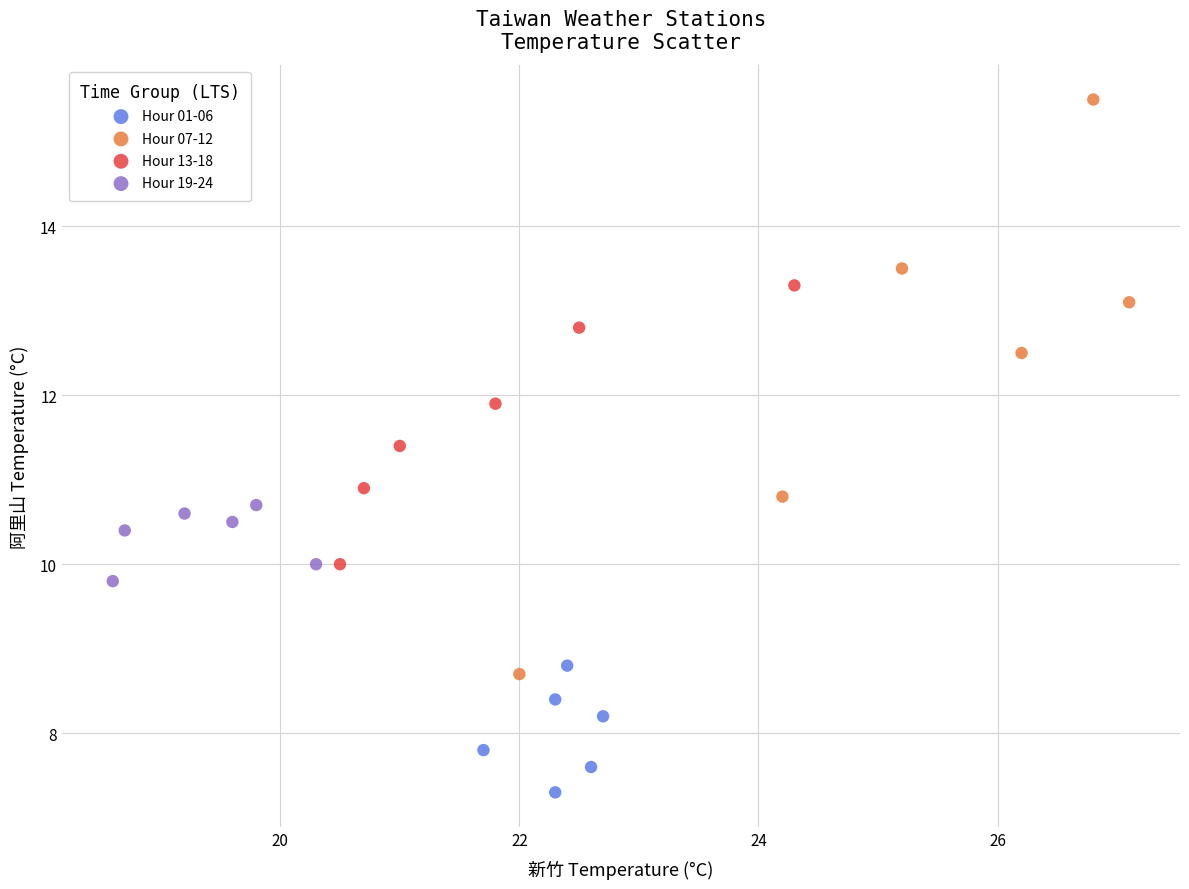

Which series reaches the minimum Y coordinate?

Hour 01-06